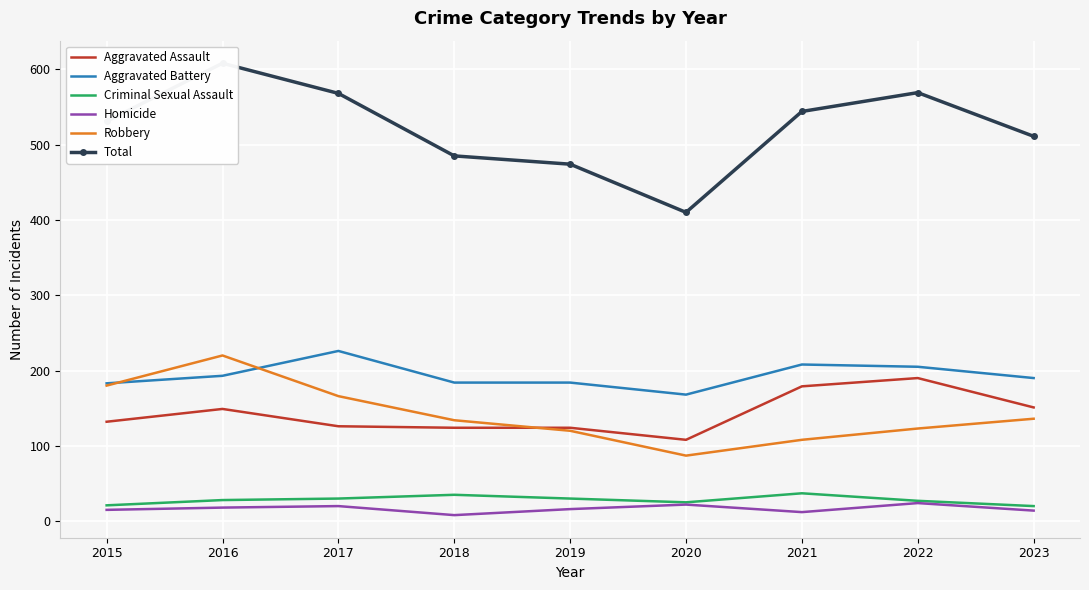

True or false: Homicide and Total intersect in this chart.

False